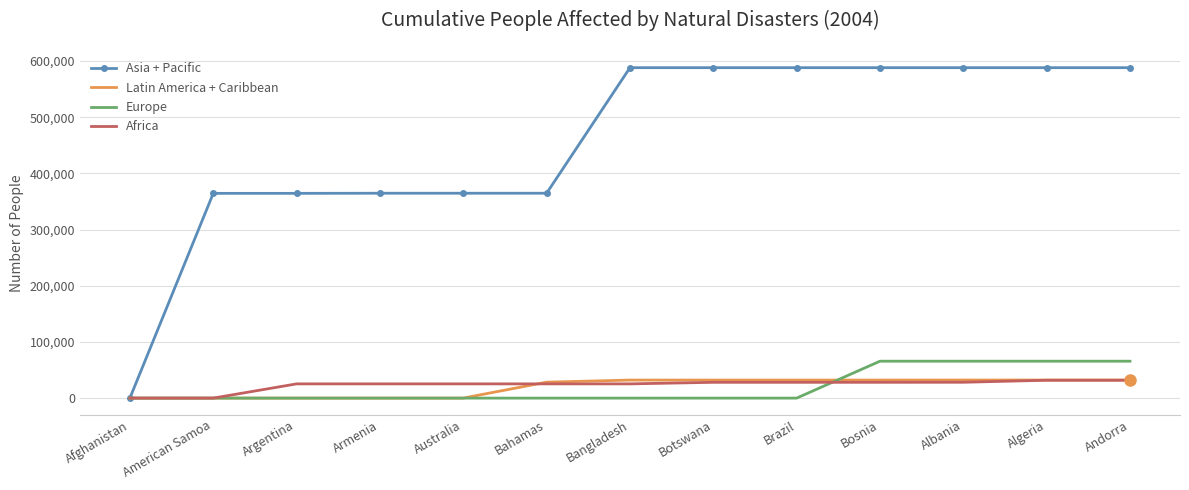

Which series has the widest spread of values?

Asia + Pacific